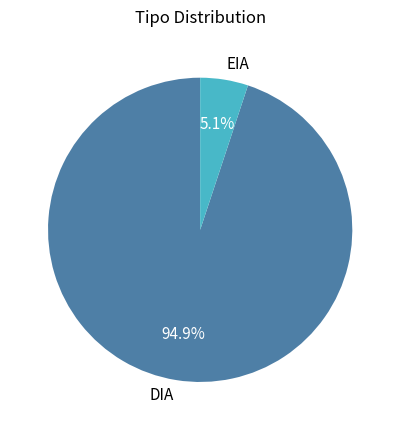

To the nearest percent, what percentage of the pie is EIA?

5%